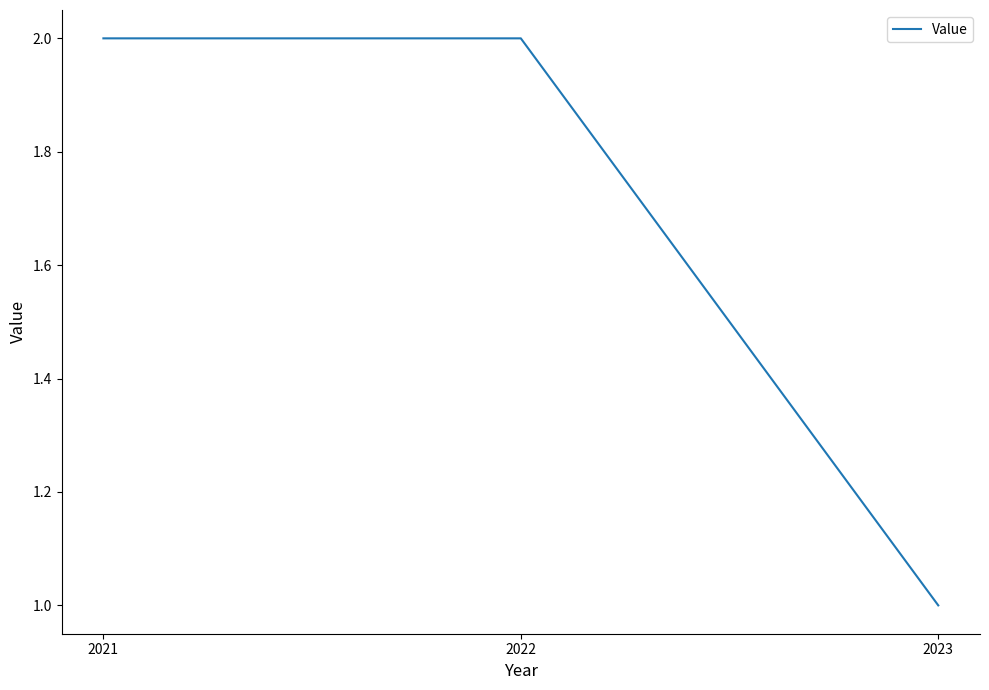

True or false: the data shows 4 at 2022.

False